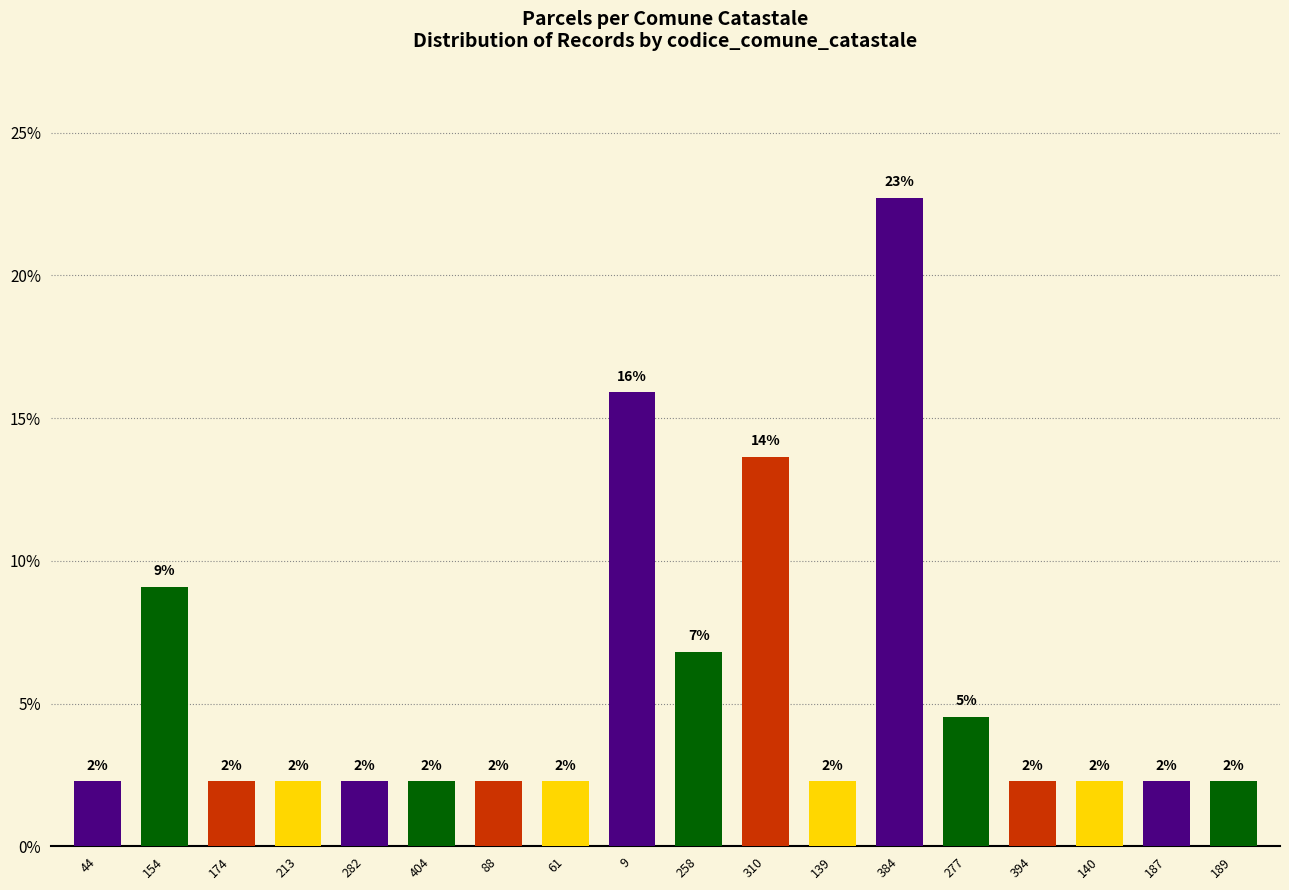

At which category does the chart reach its minimum across all series?

44